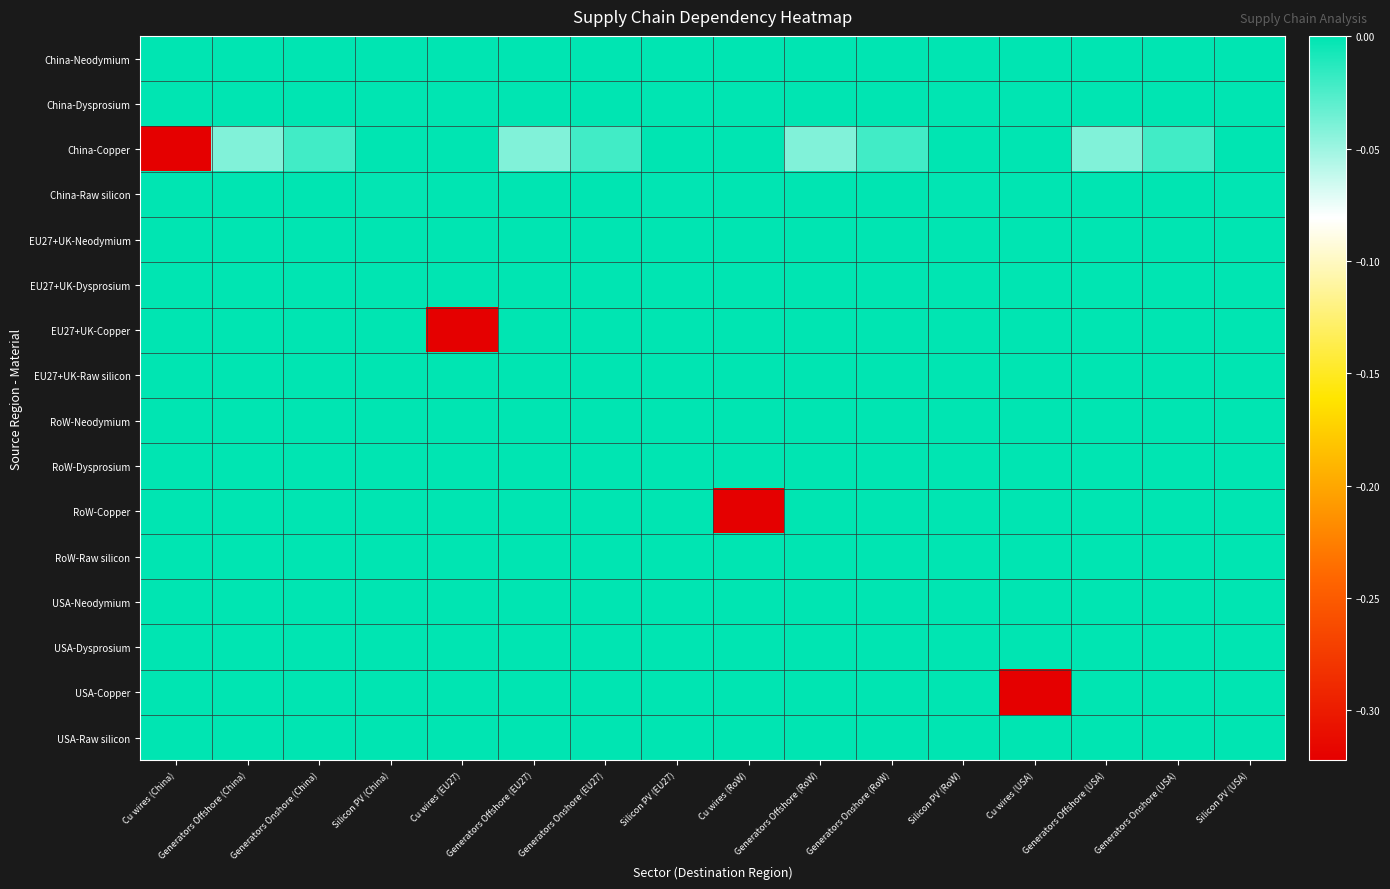

Which series has the widest spread of values?

China-Copper